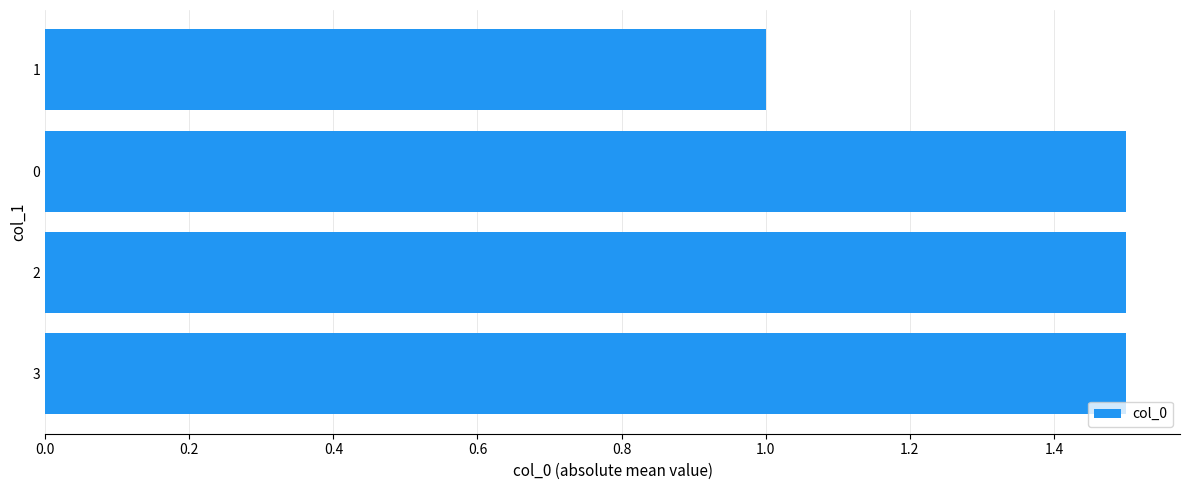

What is the approximate value at 0?

1.5